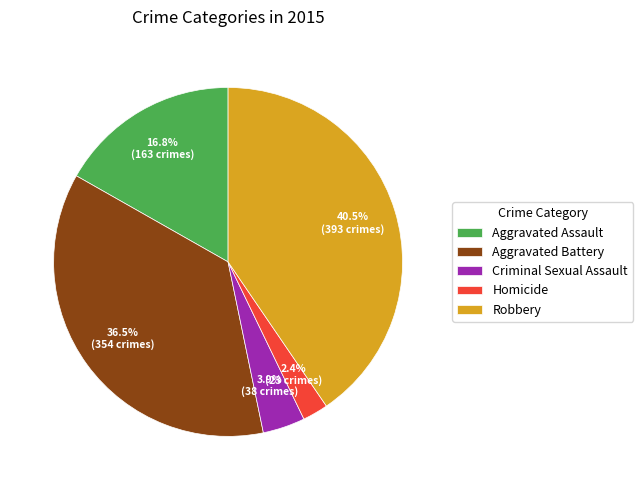

How many segments does this pie chart have?

5